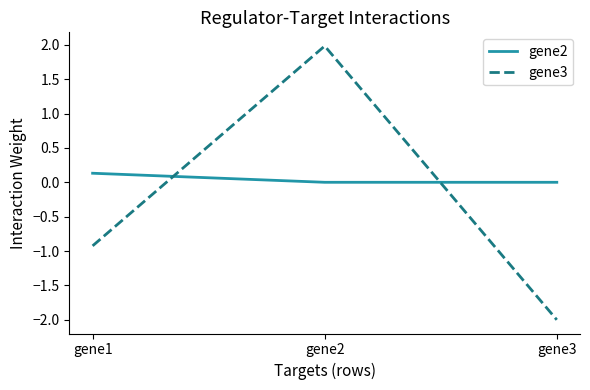

List the series in order of their peak value, lowest first.

gene2, gene3